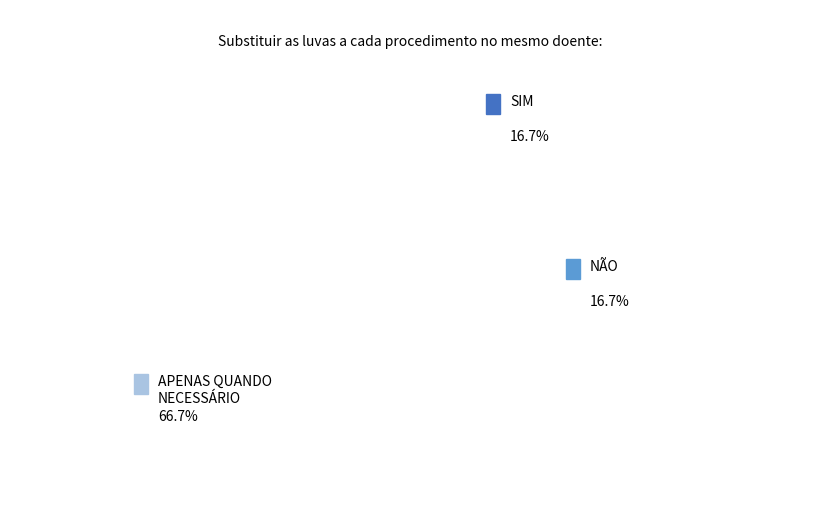

True or false: 8 accounts for 14% of the total.

False